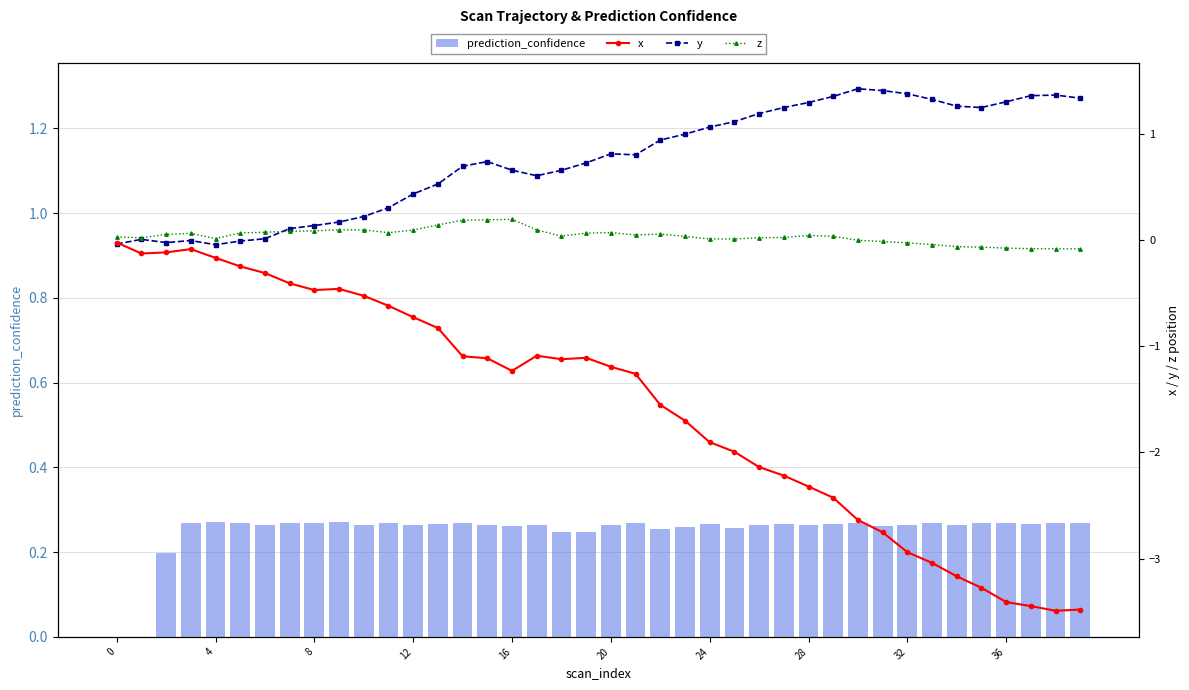

At 37, list the series in order from smallest to largest.

x, z, prediction_confidence, y